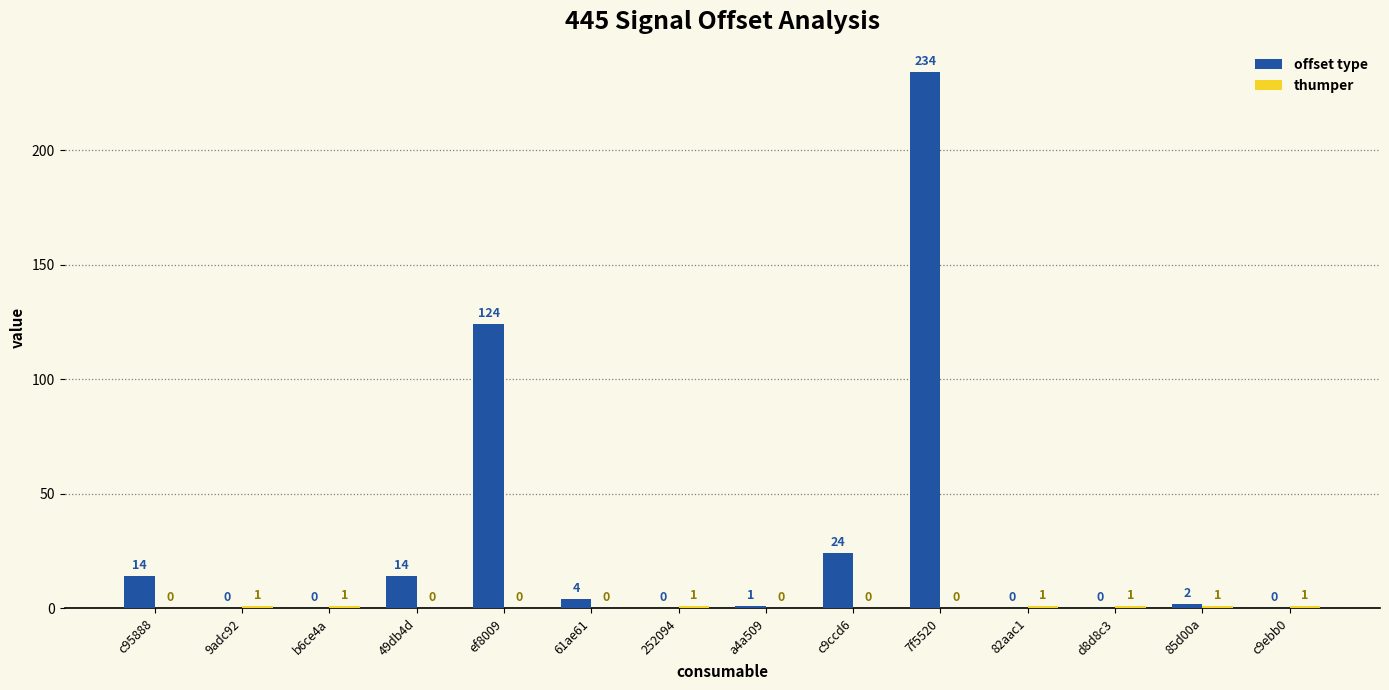

How many categories are shown in the chart?

14